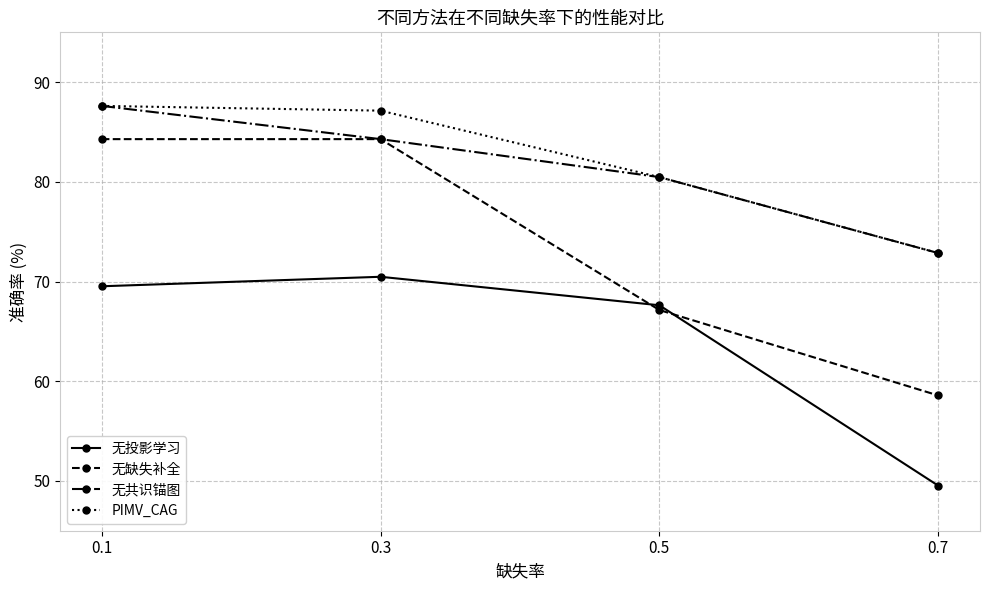

Which series has the largest total across all categories?

PIMV_CAG